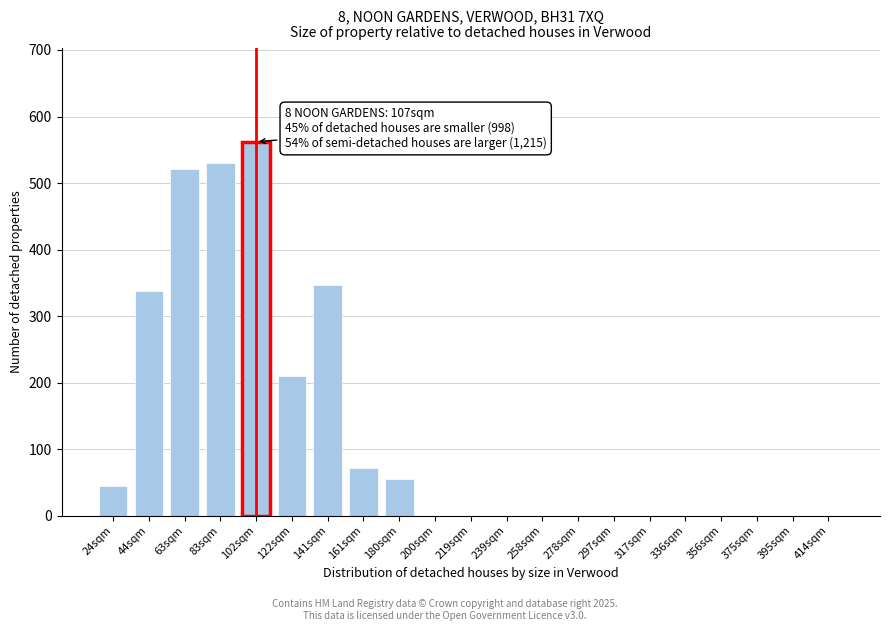

Reading right to left, transcribe all the data shown in this chart.

414sqm=0	395sqm=0	375sqm=0	356sqm=0	336sqm=0	317sqm=0	297sqm=0	278sqm=0	258sqm=0	239sqm=0	219sqm=0	200sqm=0	180sqm=55	161sqm=71	141sqm=347	122sqm=210	102sqm=562	83sqm=530	63sqm=521	44sqm=338	24sqm=44